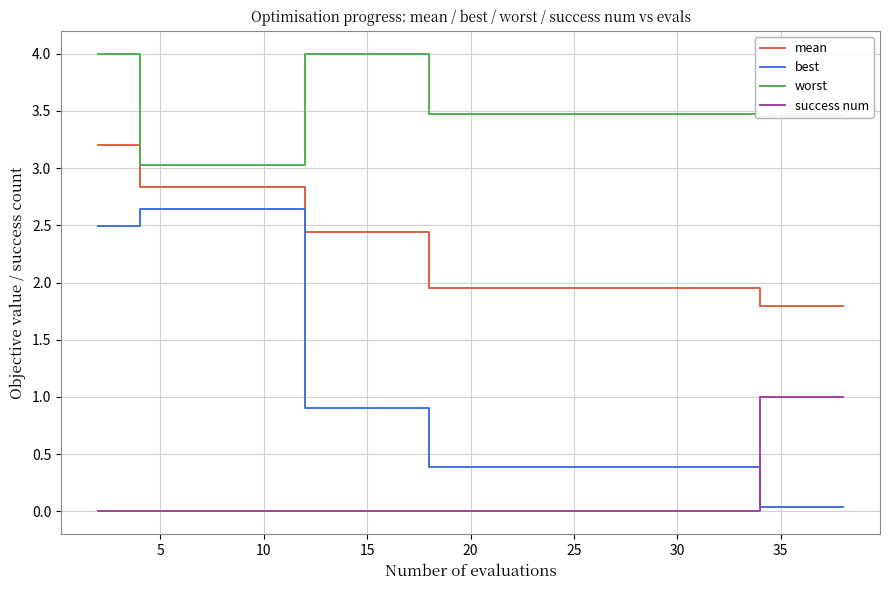

What are all the series names shown in the legend?

mean, best, worst, success num